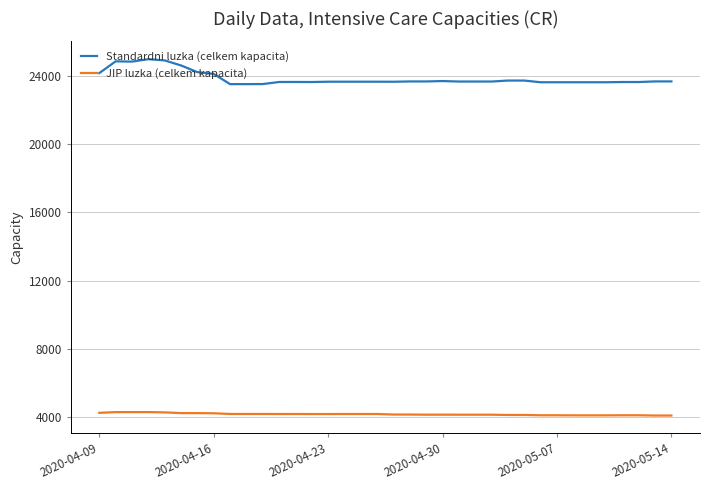

True or false: JIP luzka (celkem kapacita) and Standardni luzka (celkem kapacita) intersect in this chart.

False